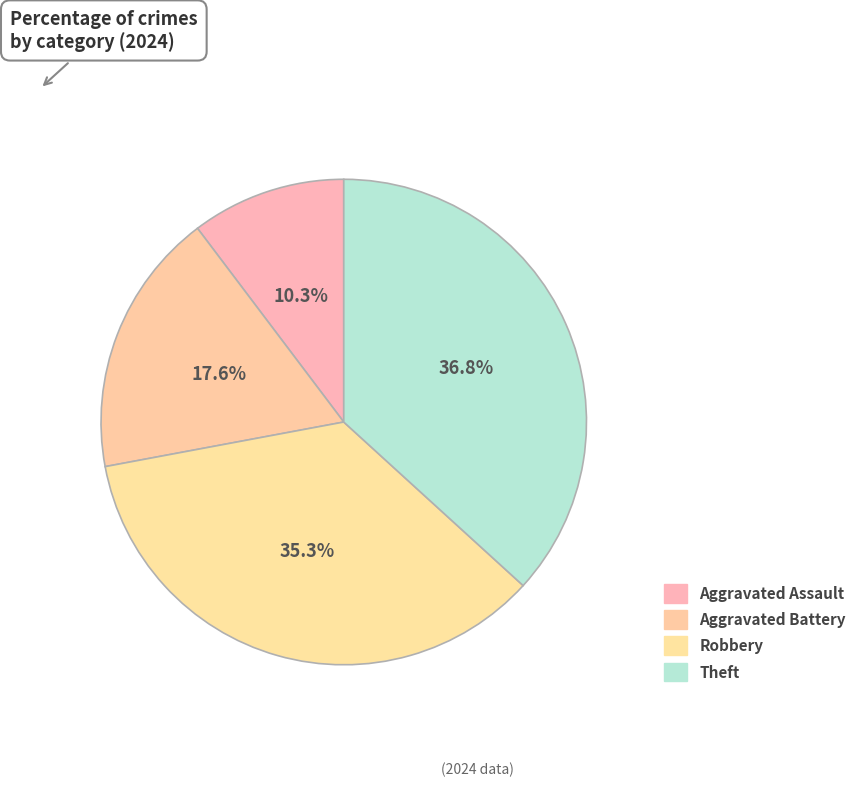

True or false: Aggravated Battery accounts for 18% of the total.

True